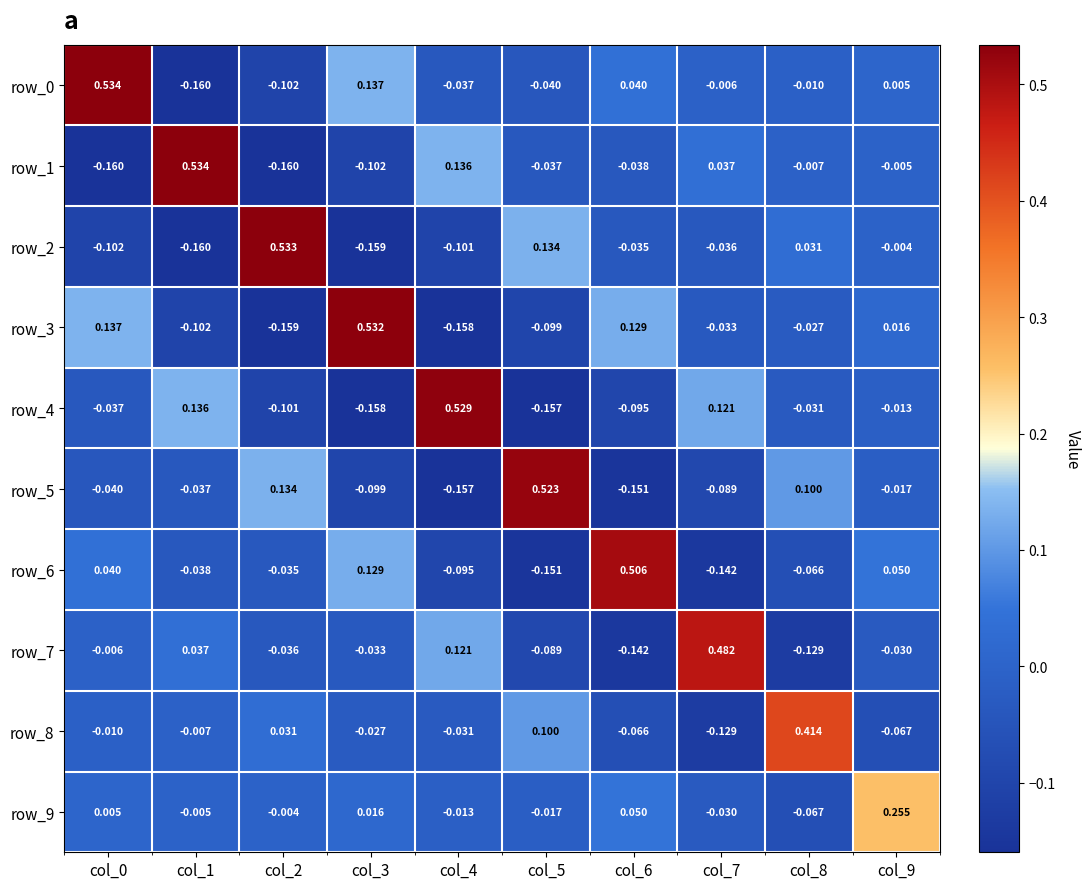

Is the value of row_1 at col_9 greater than the value of row_9 at col_2?

No